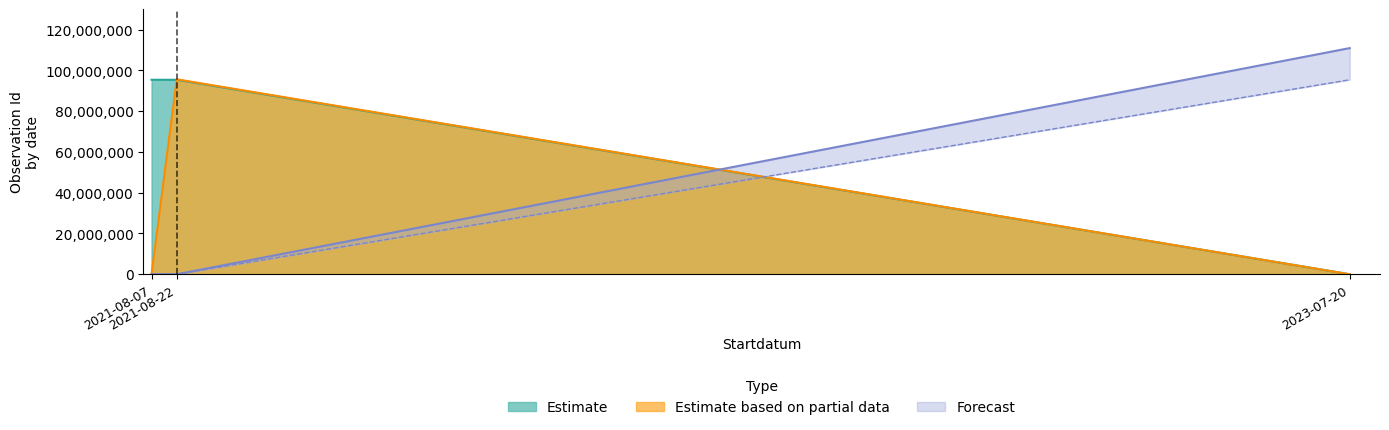

At 2021-08-07, list the series in order from largest to smallest.

Estimate, Estimate based on partial data, Forecast